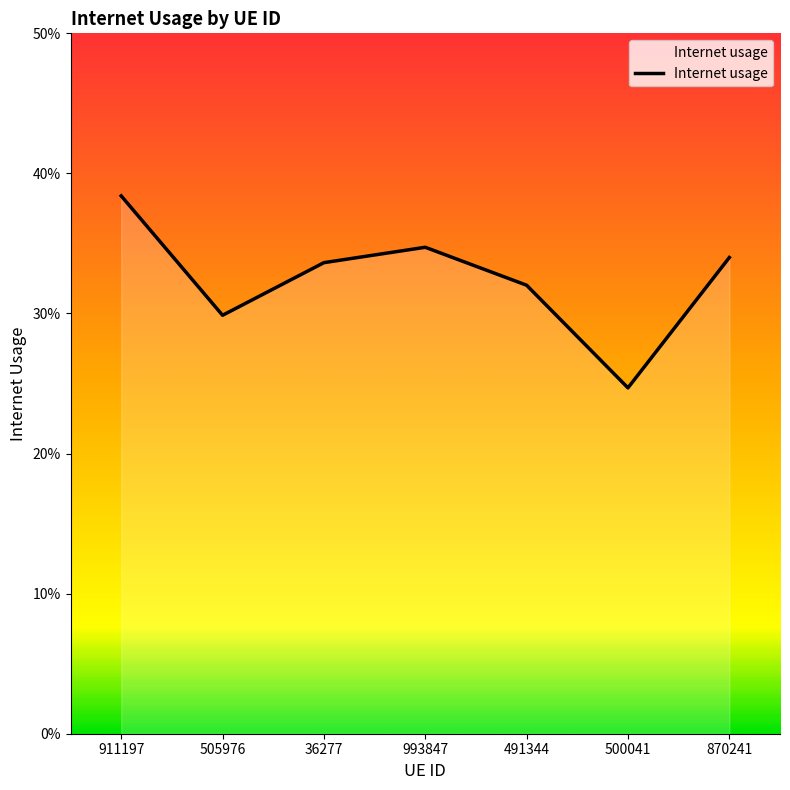

Is this an area chart (filled region under the line)?

Yes